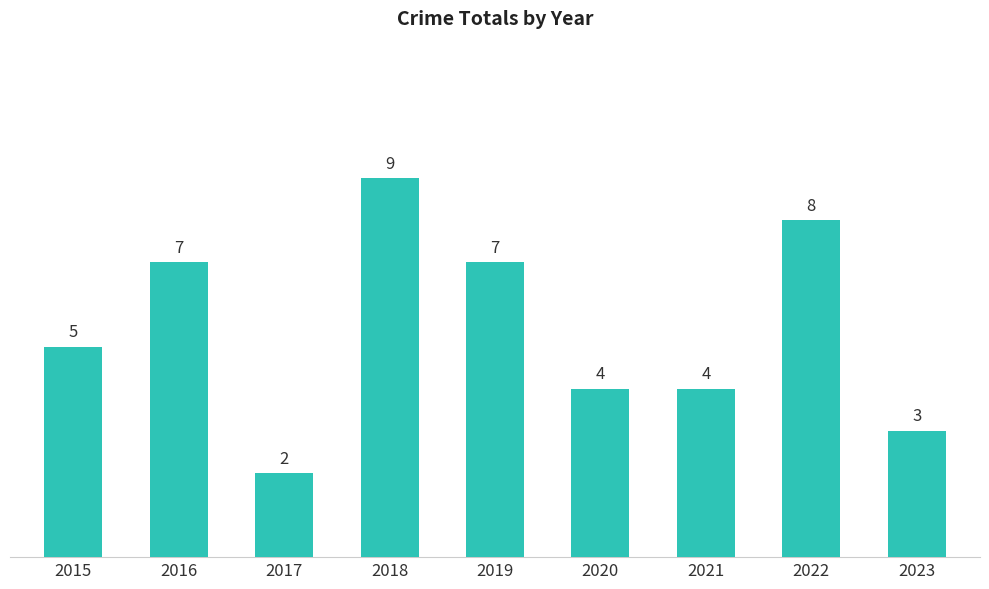

True or false: the data shows 2 at 2017.

True